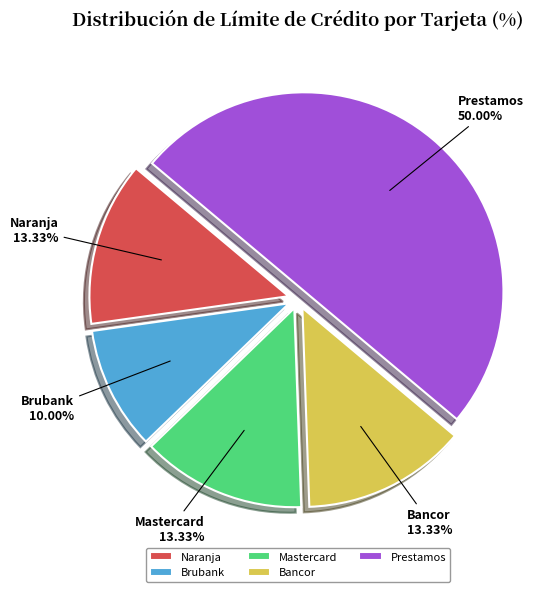

Count the number of slices in the pie.

5